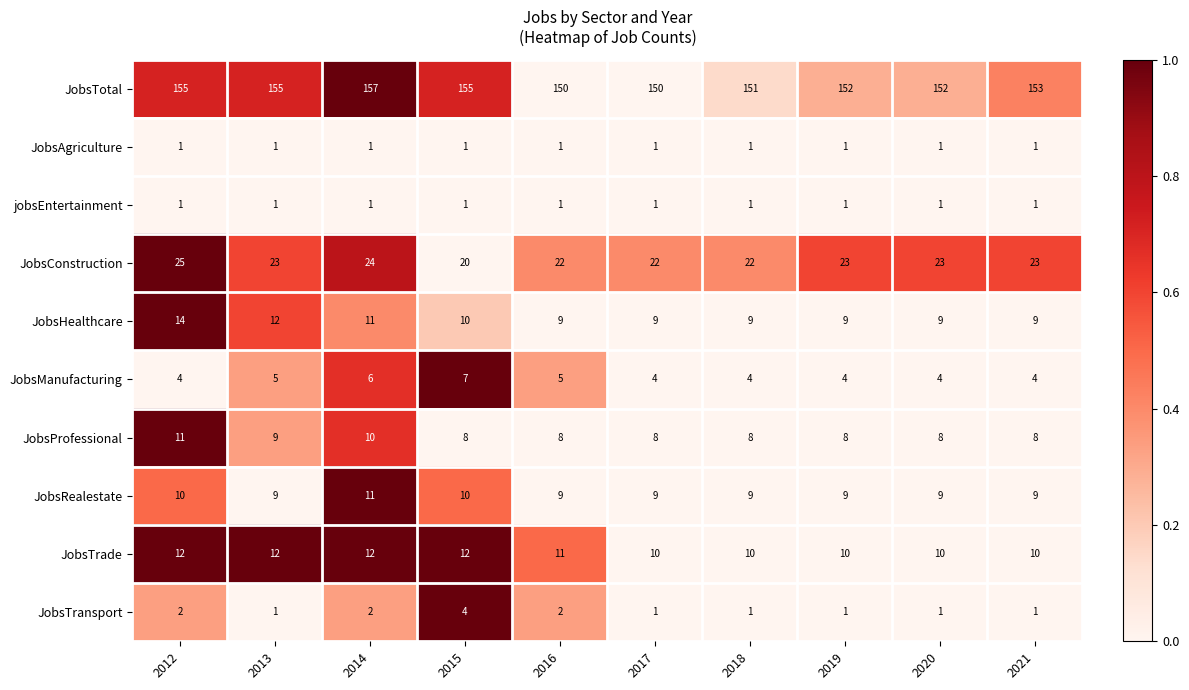

Which series has the largest total across all categories?

JobsTotal